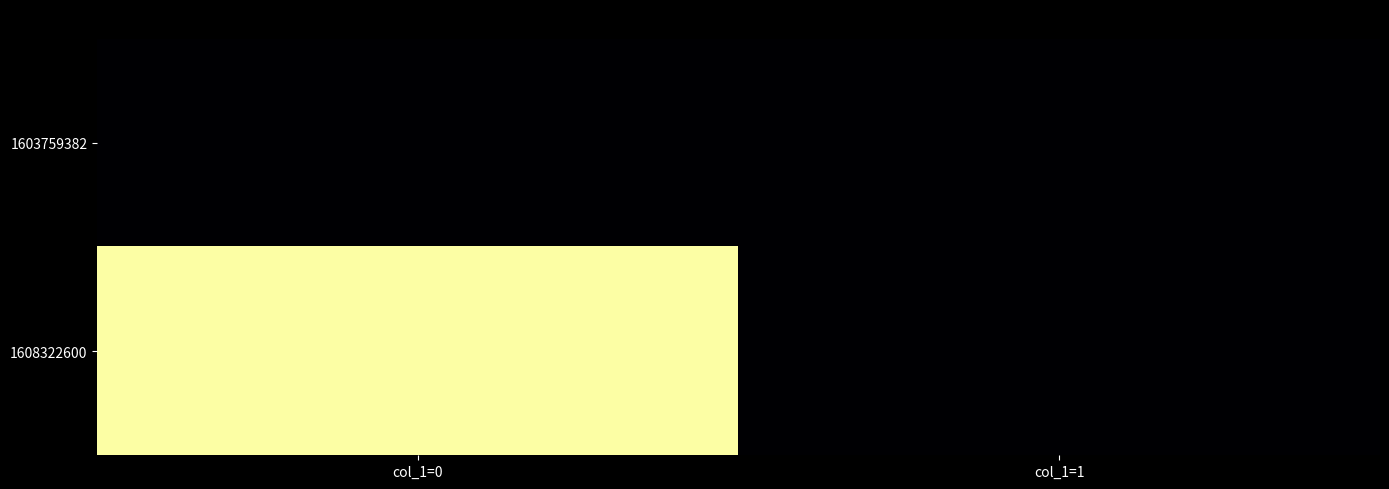

Which has a higher value, col_1=0 or col_1=1?

col_1=0